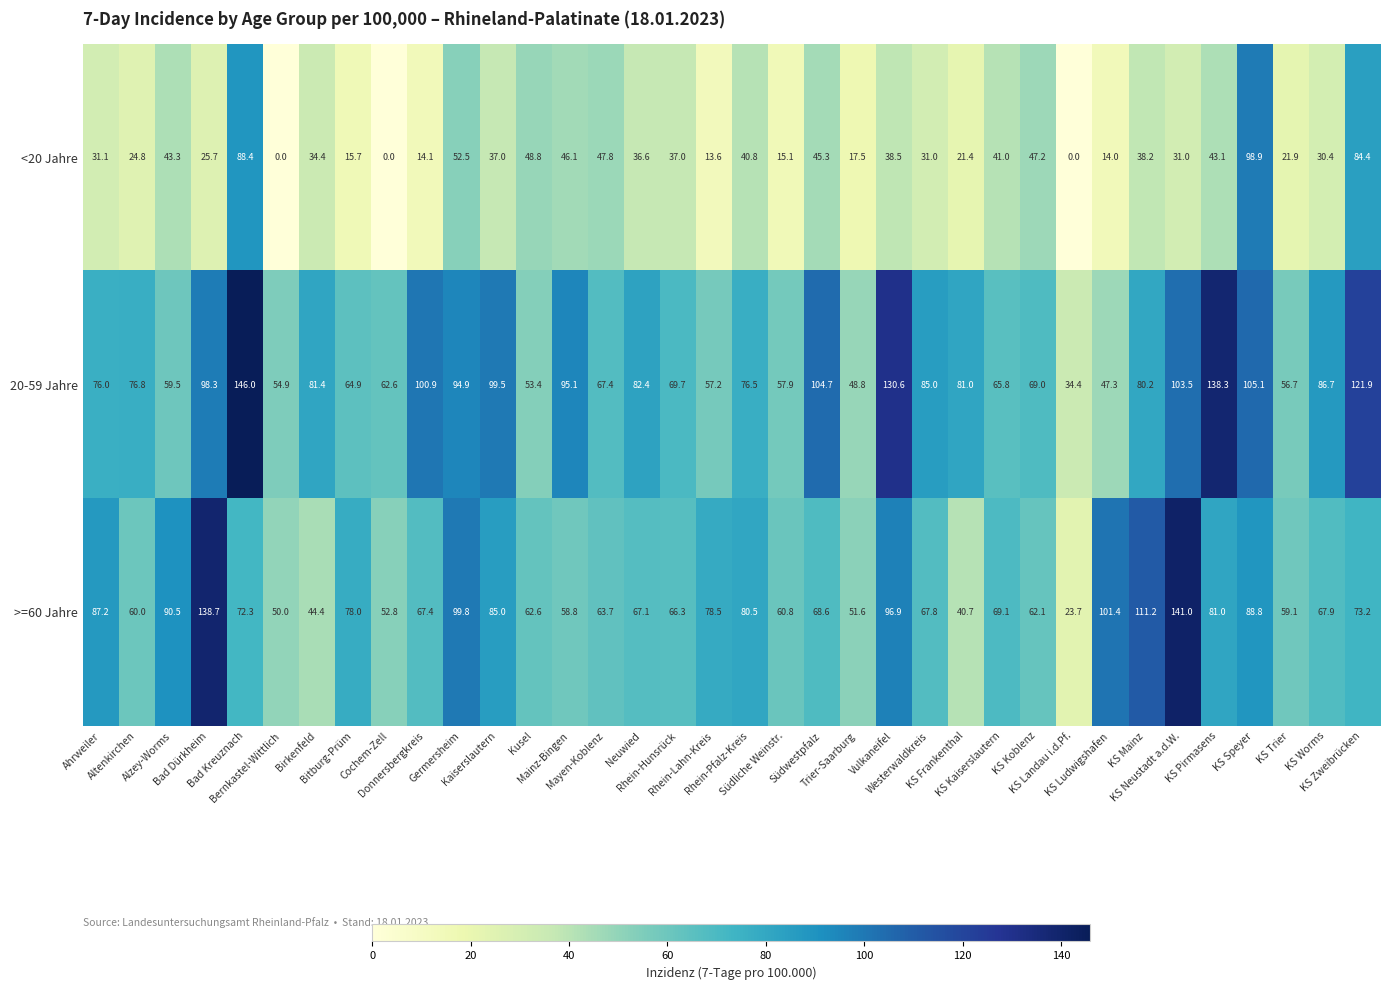

How many categories are shown in the chart?

36